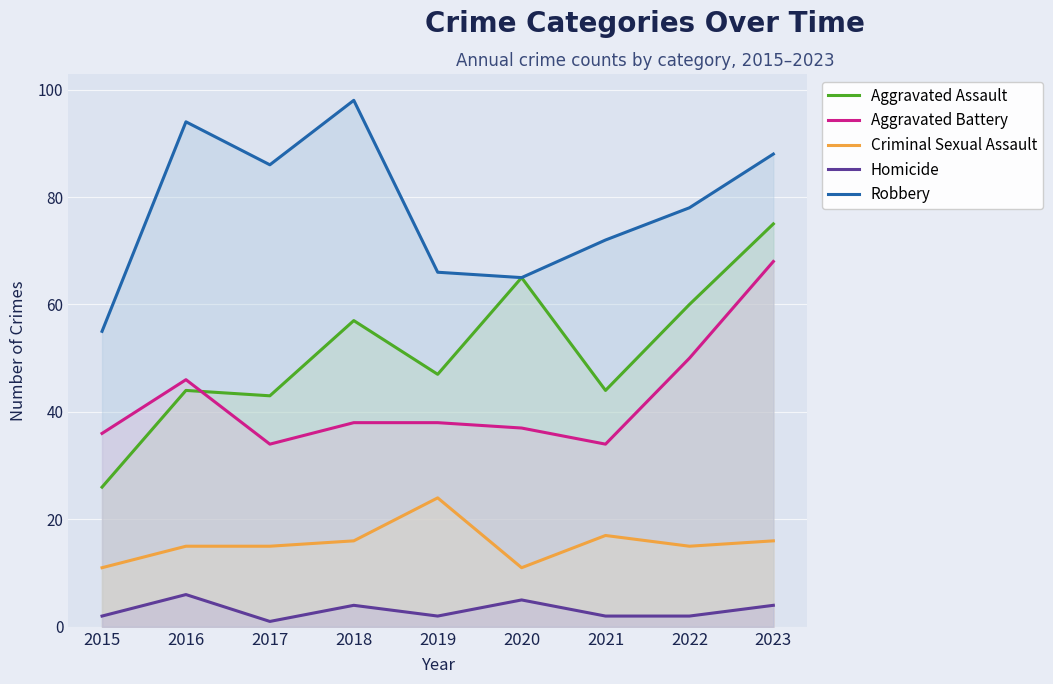

What is the value of the Aggravated Assault point at the 1st from the left?

26